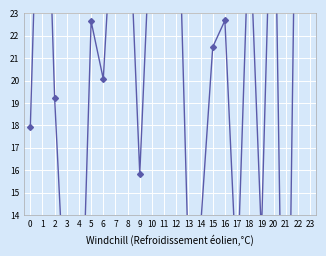

What is the ratio of the value at 0 to the value at 23?

0.4